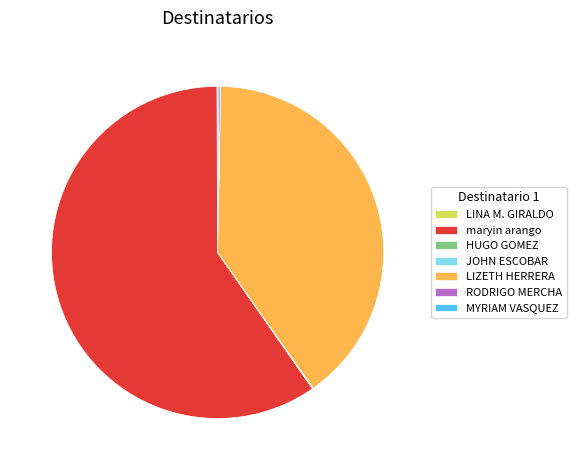

The LIZETH HERRERA slice represents 30% of the pie. True or false?

False